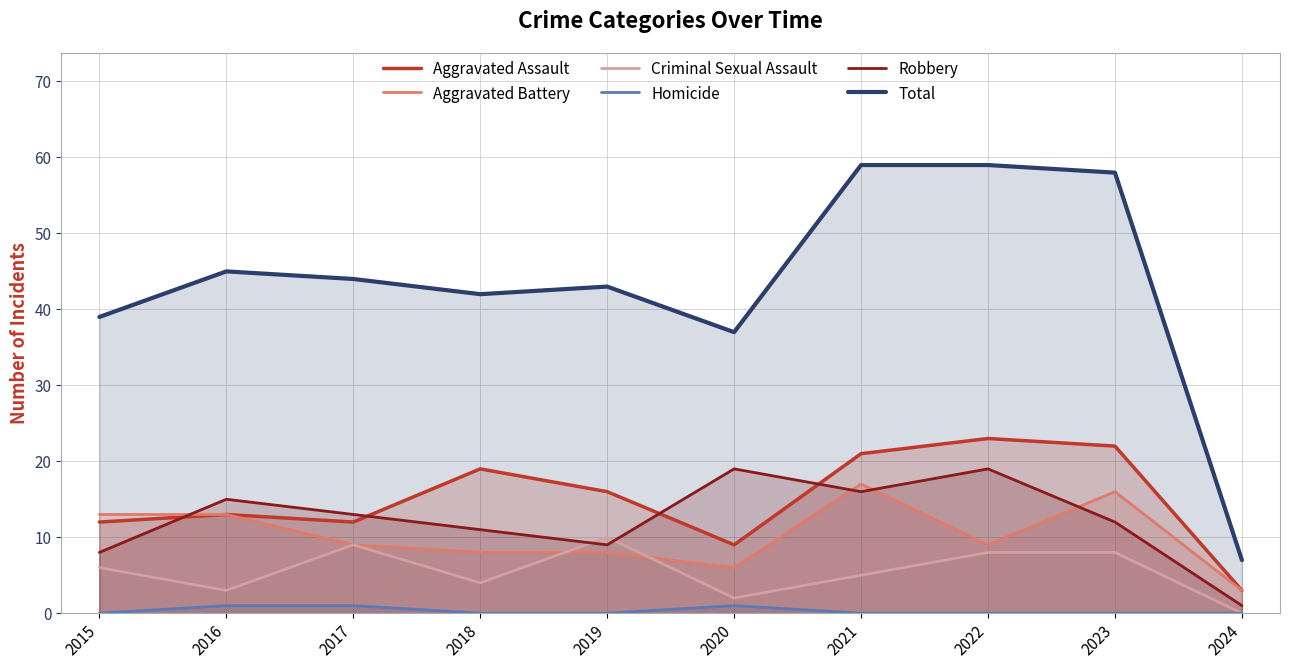

Rank the series by their maximum value, from lowest to highest.

Homicide, Criminal Sexual Assault, Aggravated Battery, Robbery, Aggravated Assault, Total